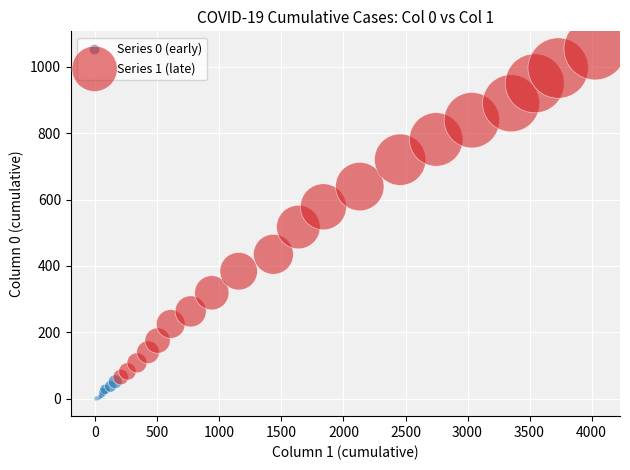

Which series has the largest Y range (max minus min)?

Series 1 (late)